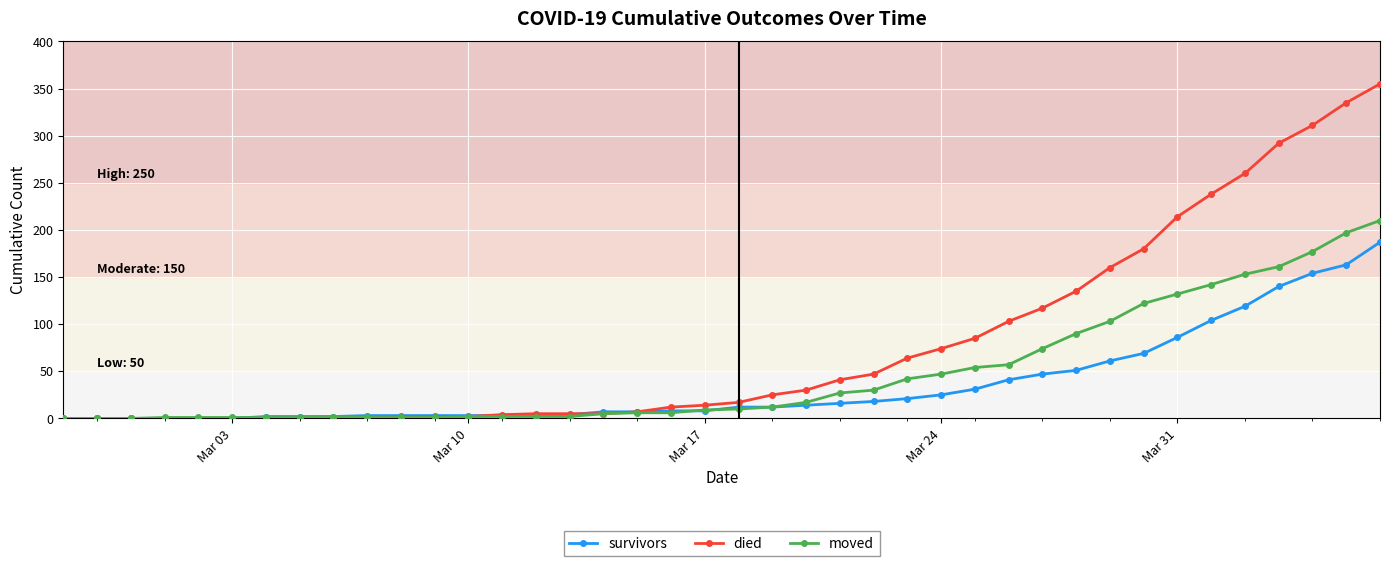

Which series has the largest range (max minus min)?

died